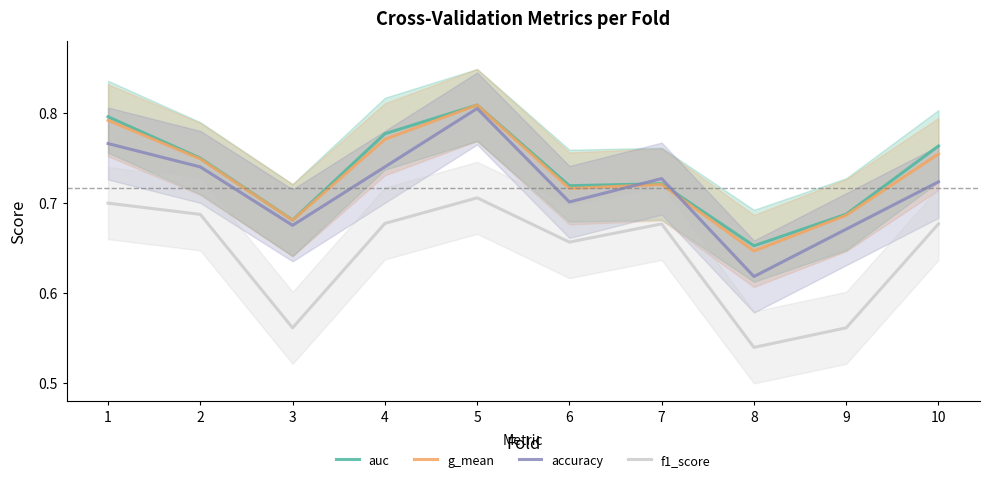

True or false: auc and f1_score intersect in this chart.

False